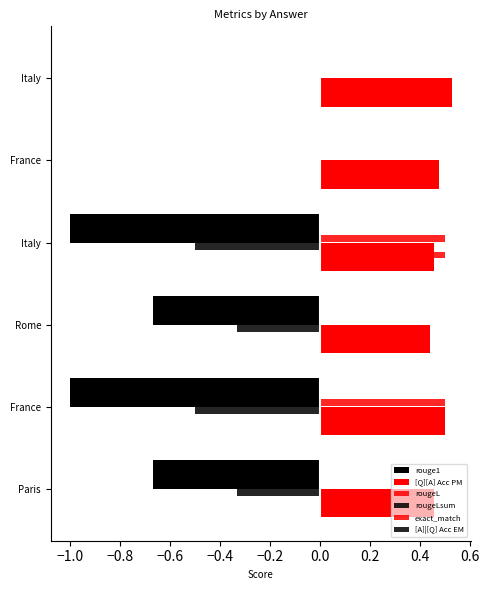

What is the average value of the [A]|[Q] Acc EM series?

-0.2